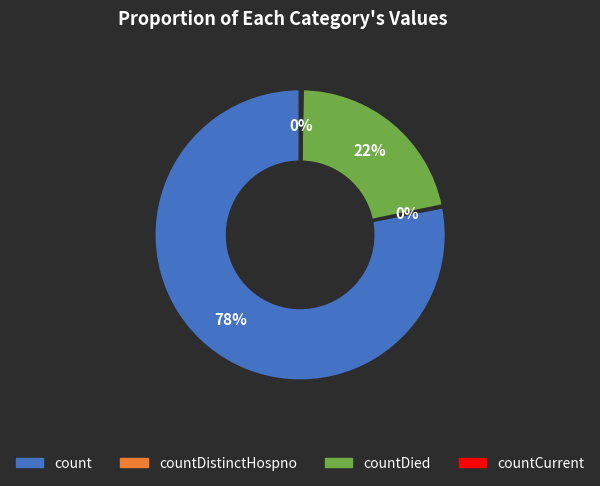

Which category accounts for the majority?

count